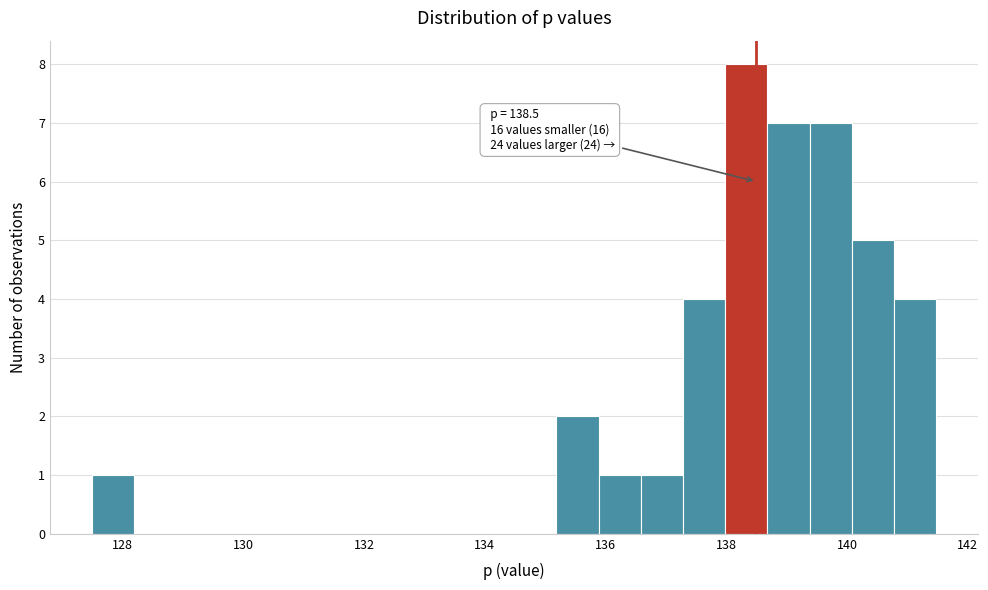

Around what value on the x-axis is the tallest bar? Give the approximate position of its centre, as read against the axis.

138.4